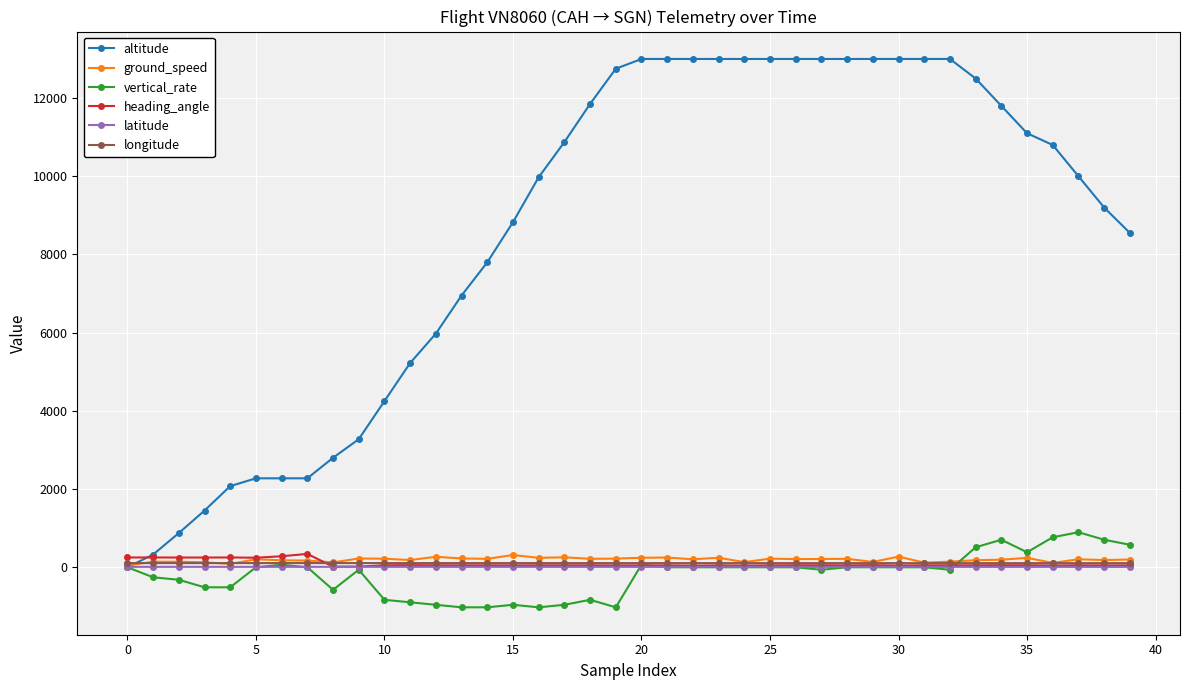

Which series has the largest range (max minus min)?

altitude